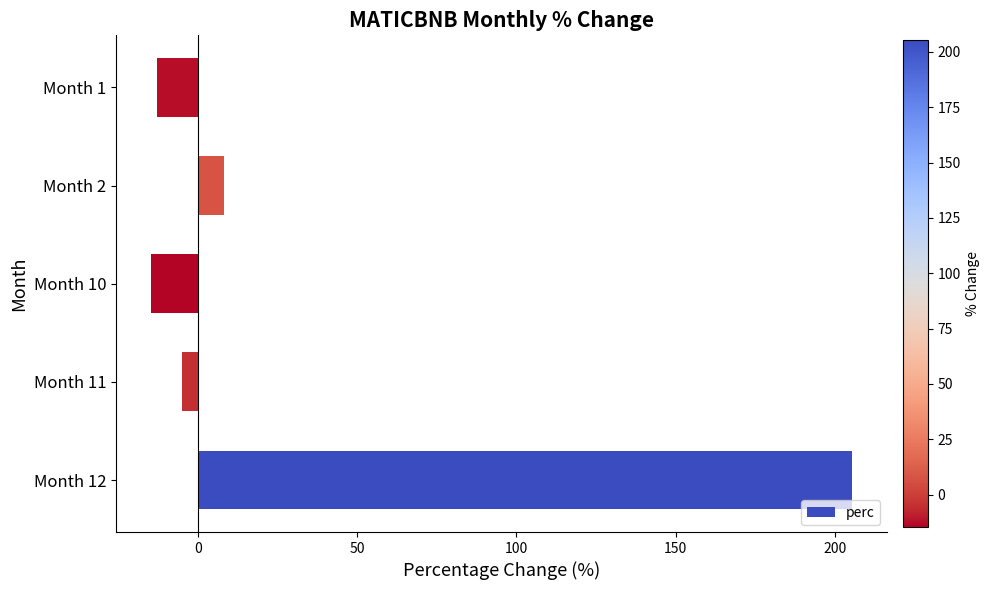

How many data points are above -5?

2